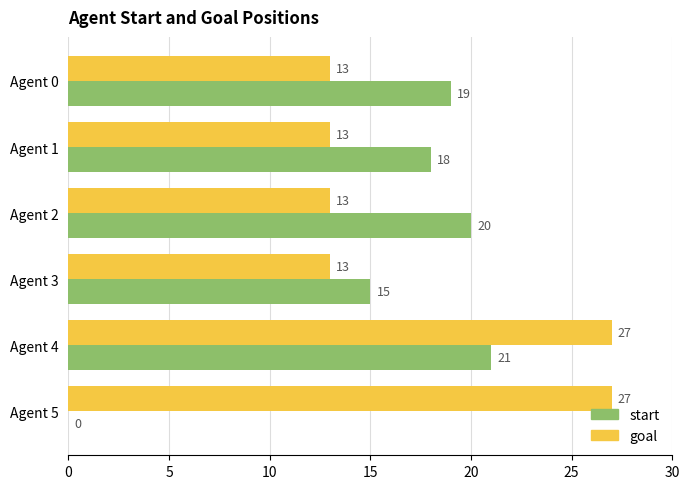

Which series has the largest total across all categories?

goal